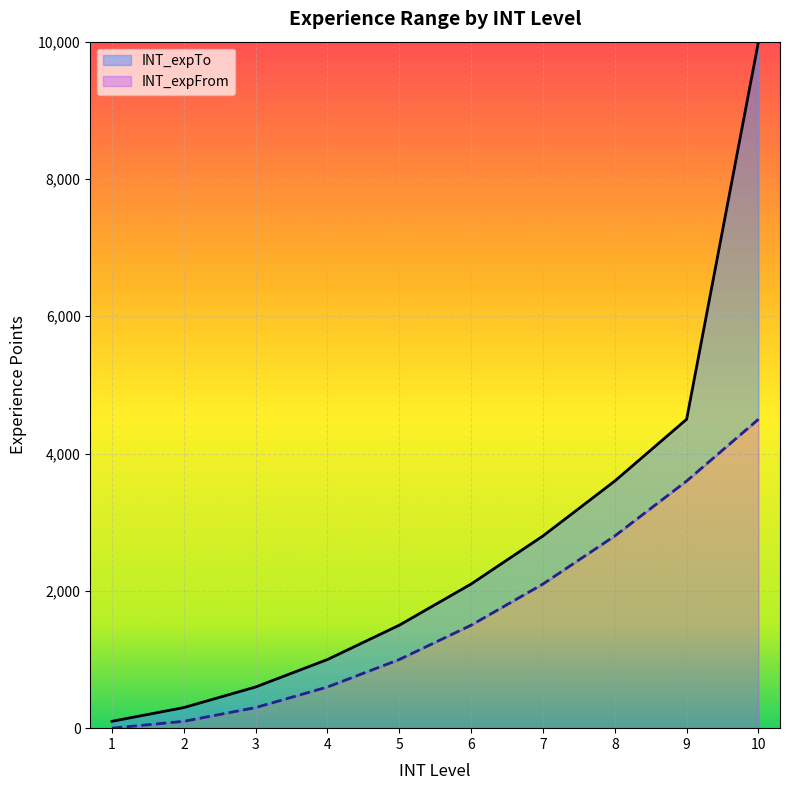

What is the value of the INT_expFrom point at the 2nd from the left?

100